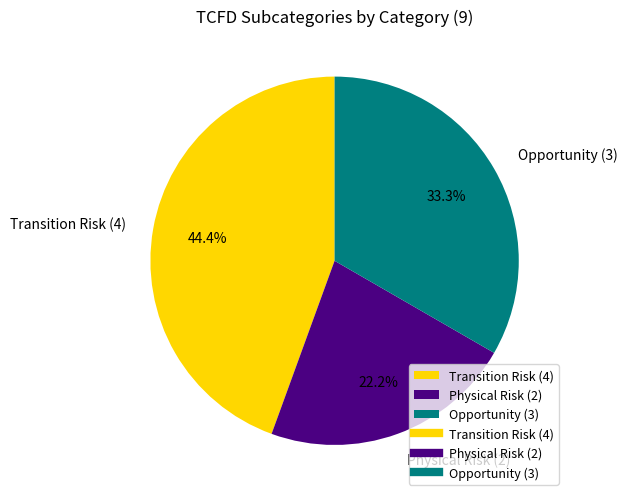

Count the number of slices in the pie.

3